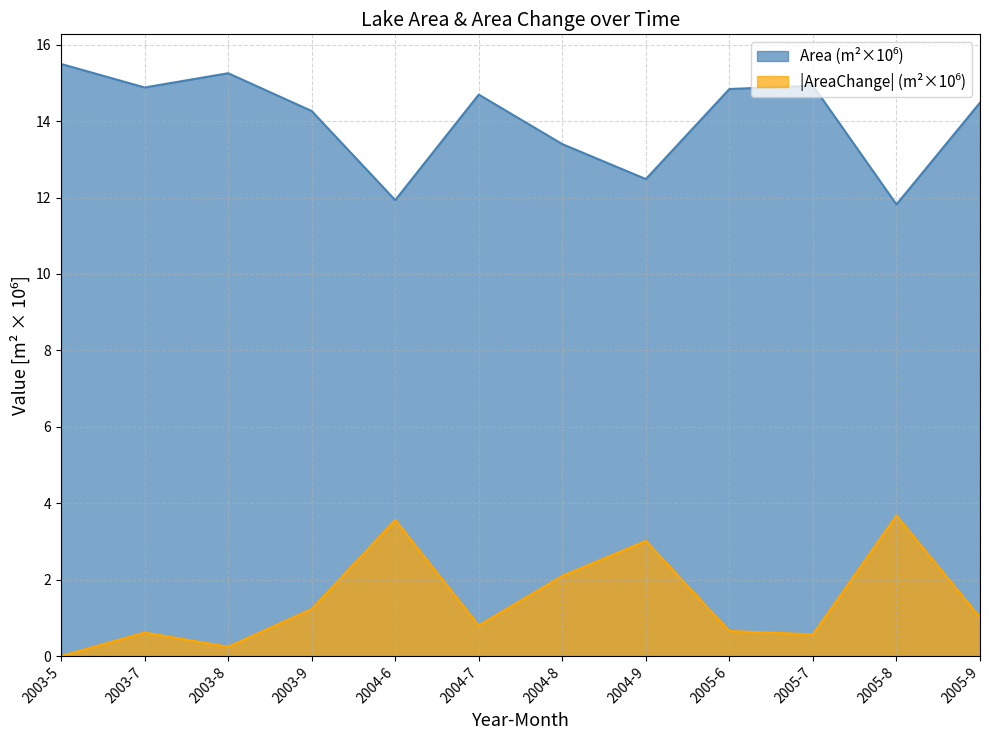

Which series has the widest spread of values?

Area (m2)